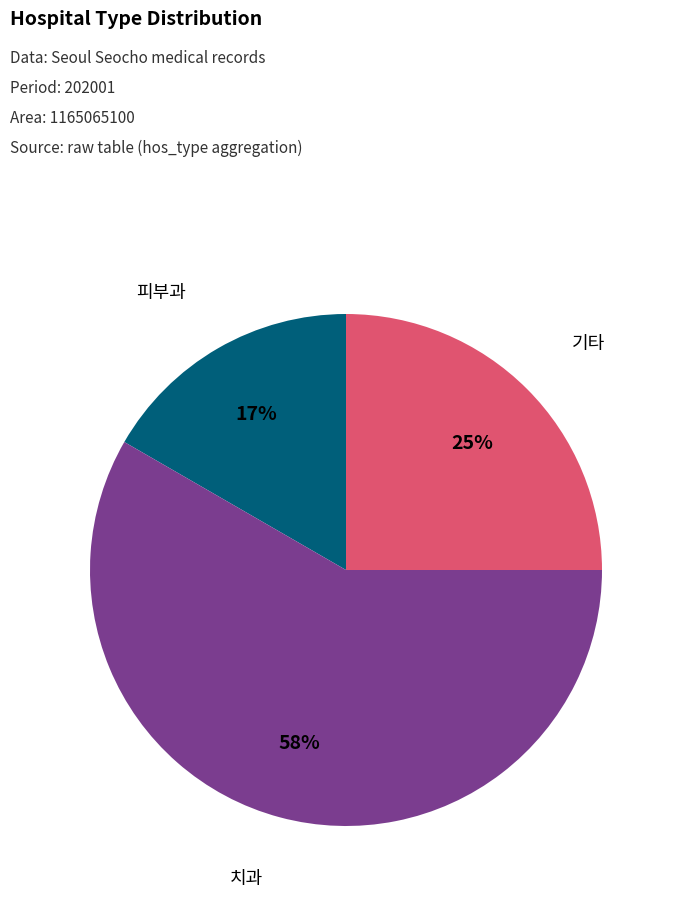

The 치과 slice represents 72% of the pie. True or false?

False